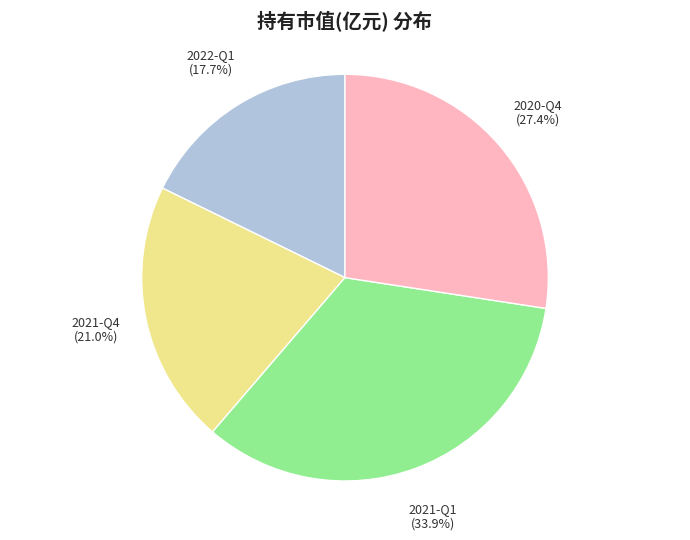

Is it true that 2022-Q1 is 8% of the pie?

False